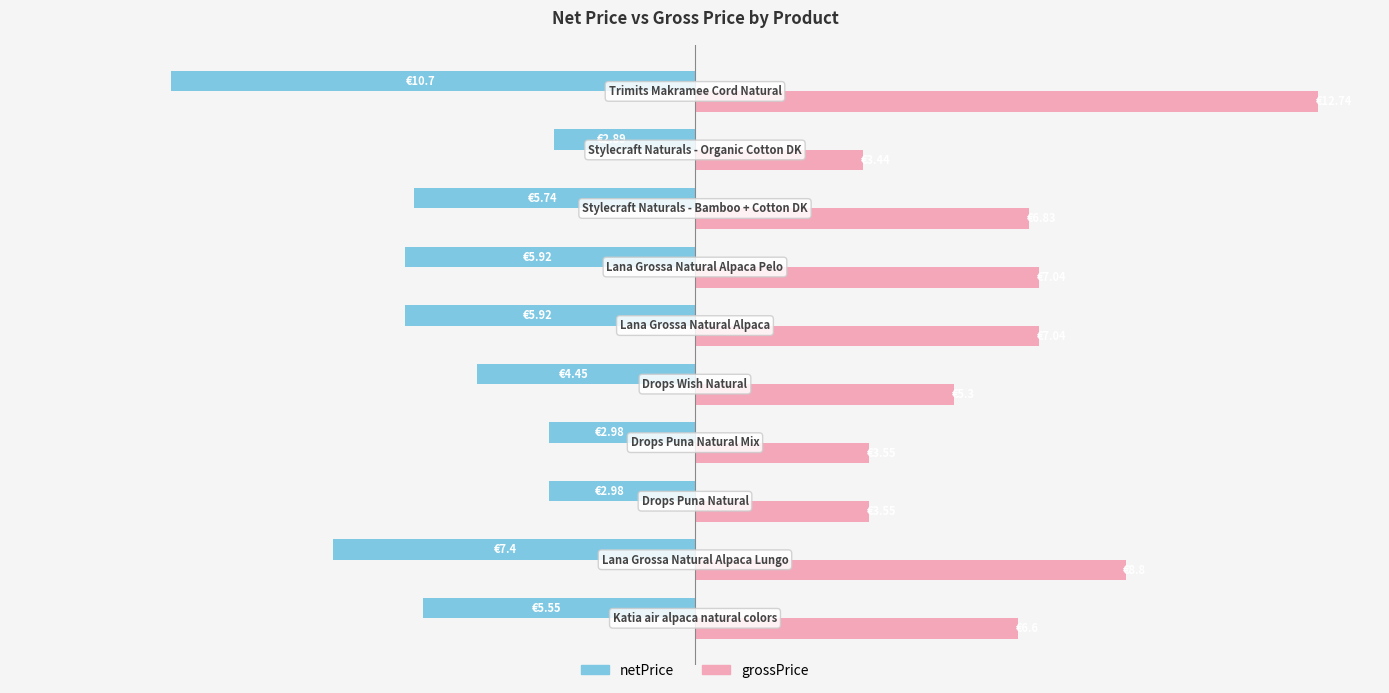

What are all the series names shown in the legend?

netPrice, grossPrice